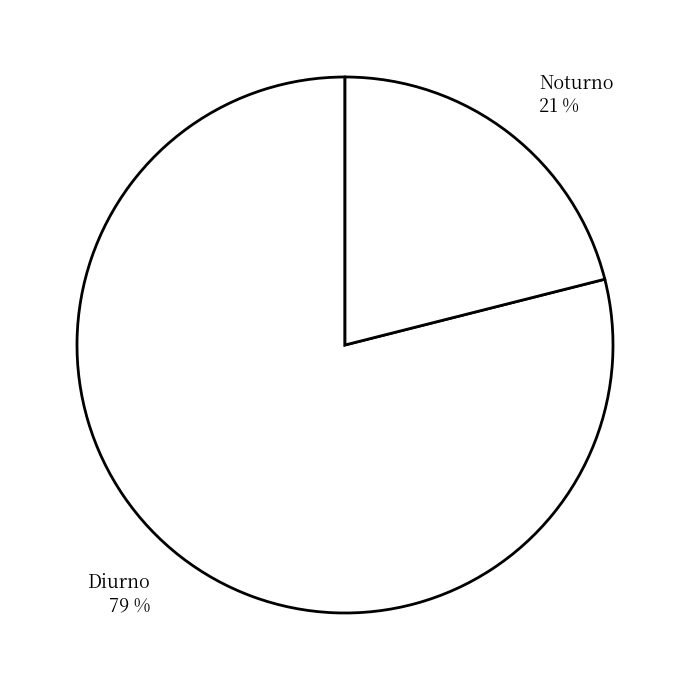

Is the sum of Diurno and Noturno greater than half?

Yes